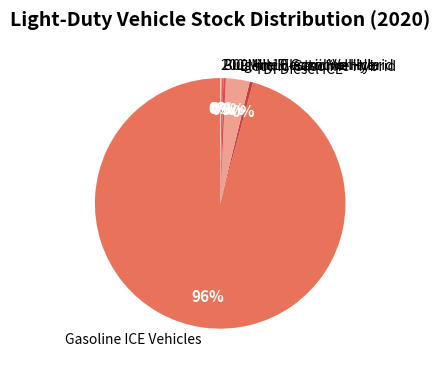

The Gasoline ICE Vehicles slice represents 96% of the pie. True or false?

True